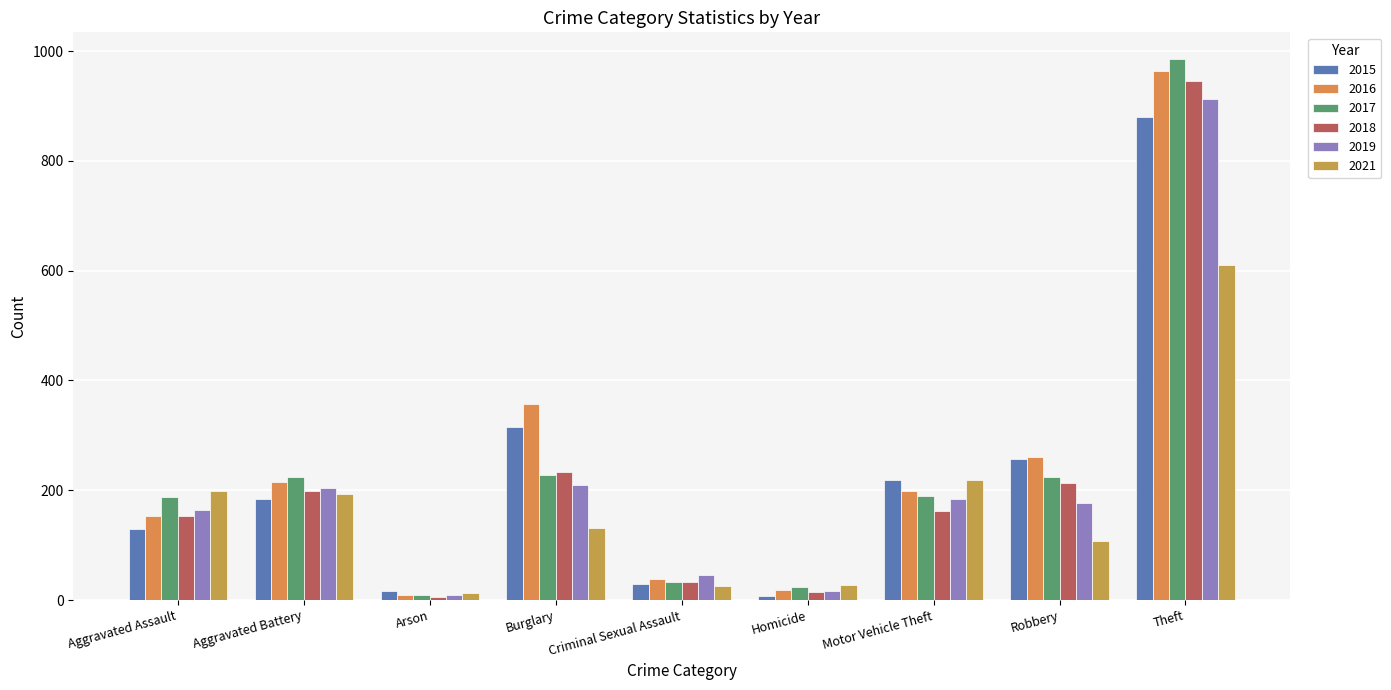

What are all the series names shown in the legend?

2015, 2016, 2017, 2018, 2019, 2021